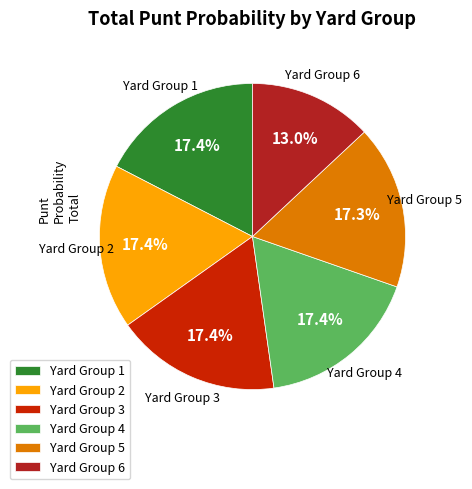

Count the number of slices in the pie.

6